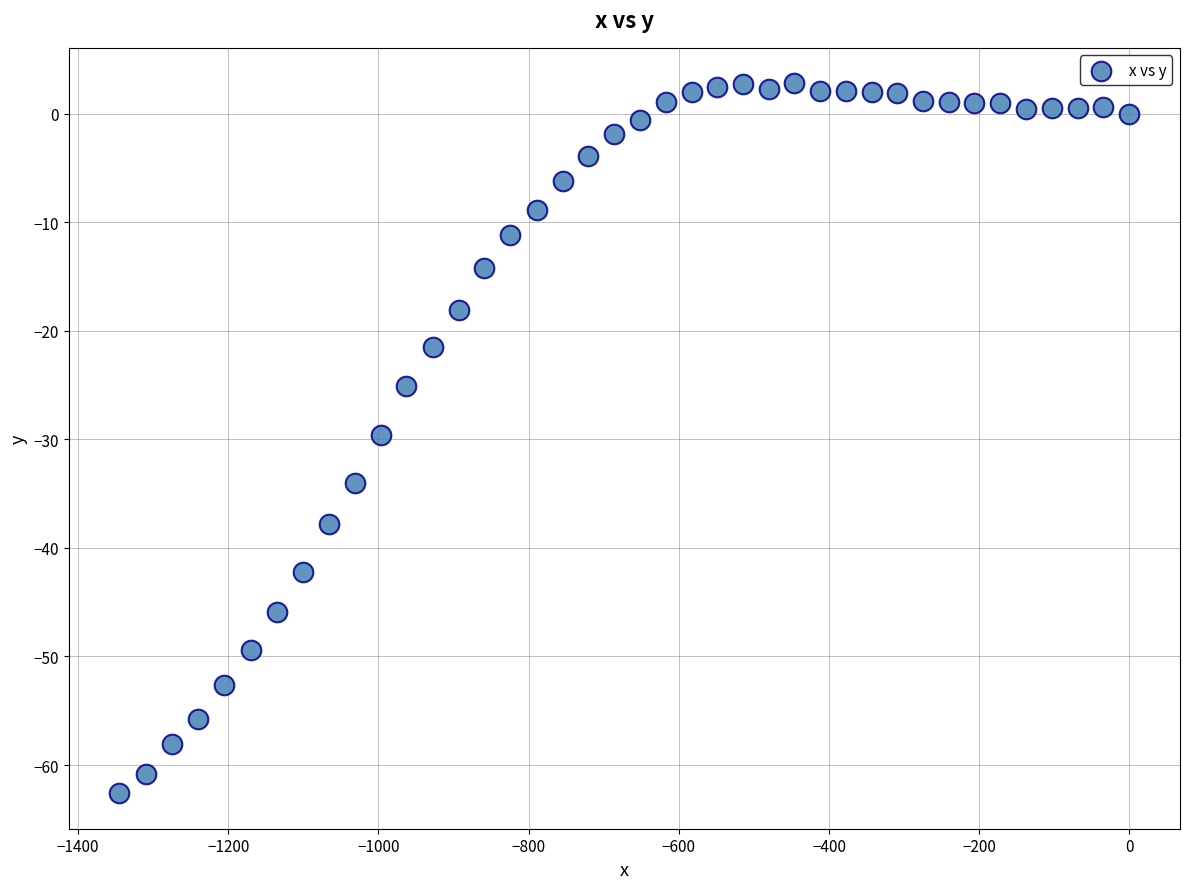

What is the range of Y values (max minus min)?

65.4